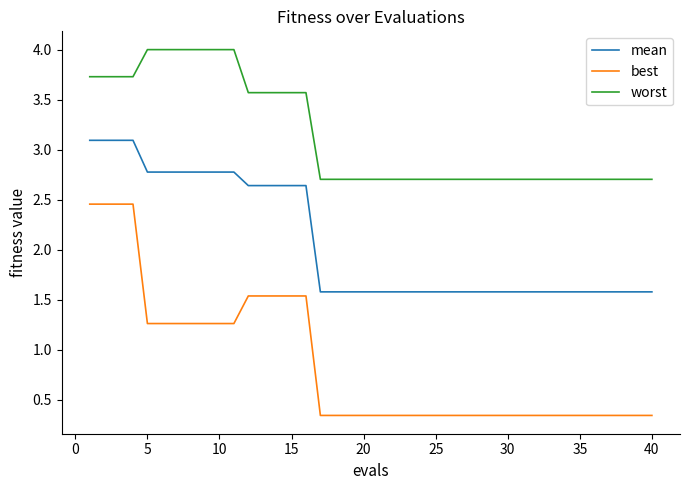

True or false: best and worst cross at least once.

False